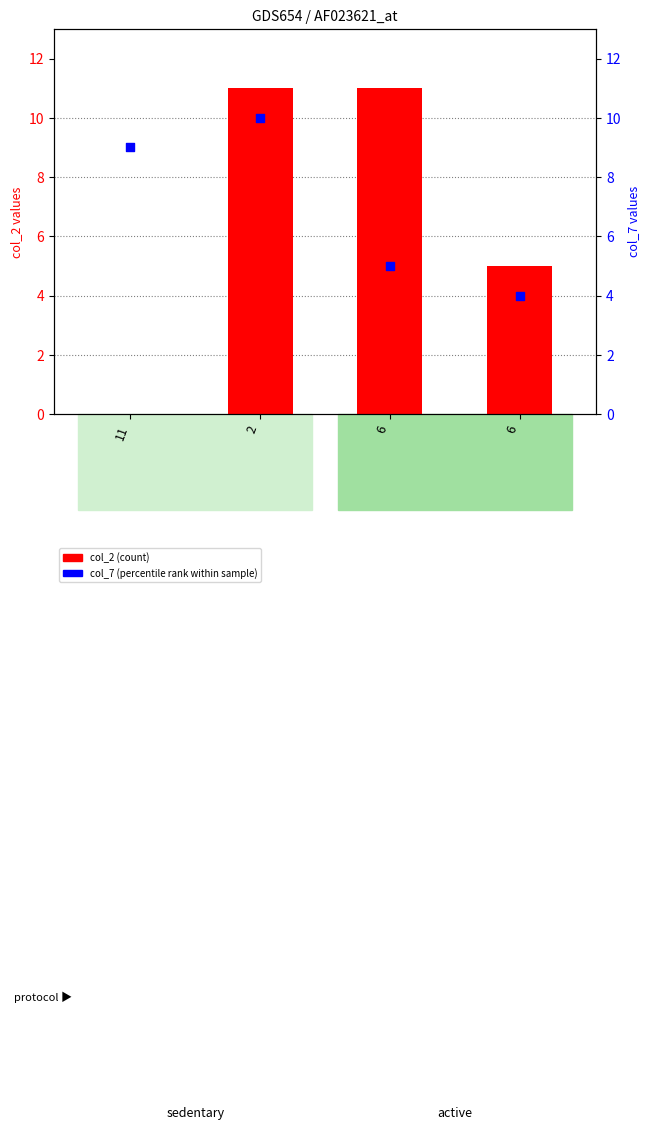

Is the value of col_2 (count) at 11 greater than the value of col_7 (percentile rank) at 11?

No